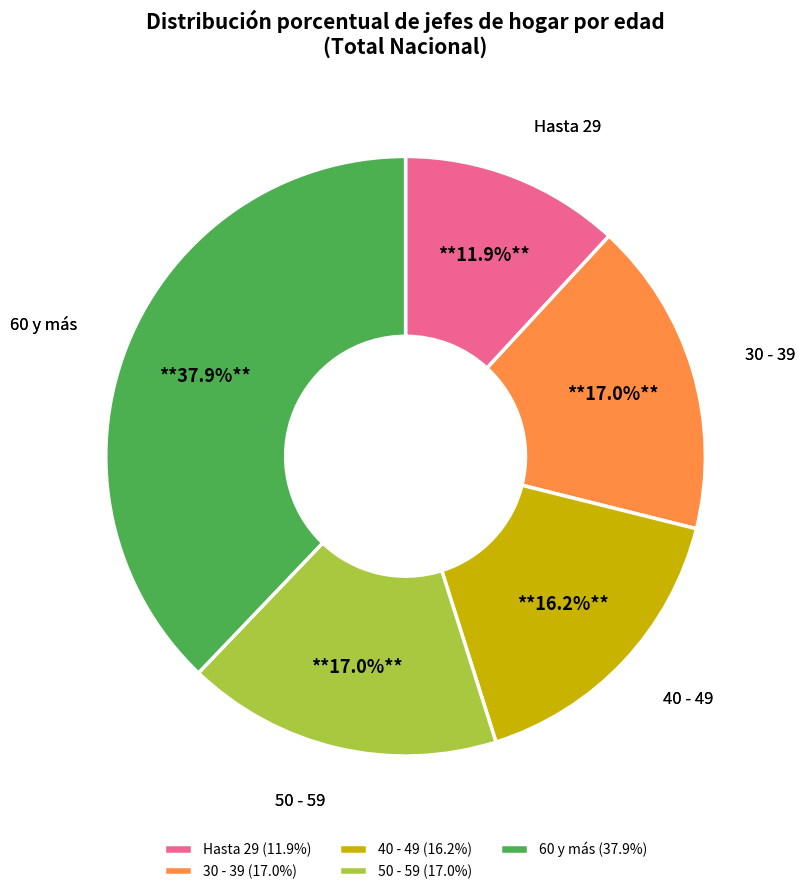

How many segments does this pie chart have?

5